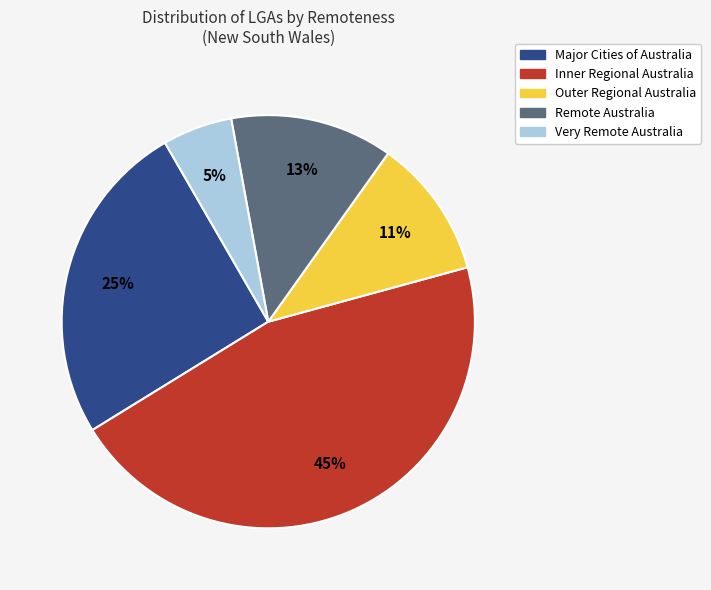

Which slice is the smallest?

Very Remote Australia